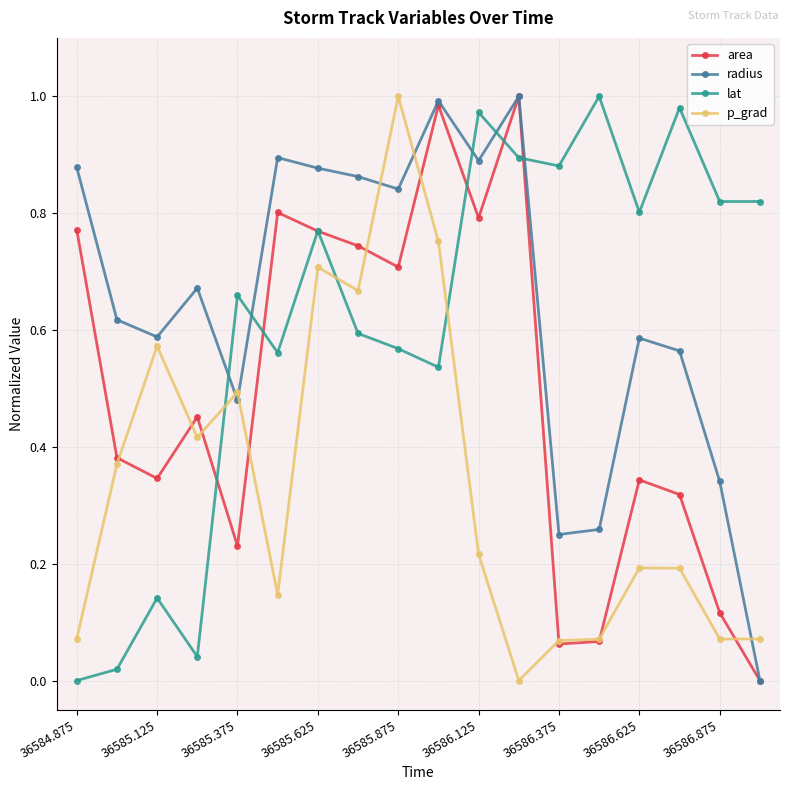

How many times do lat and p_grad cross each other?

3